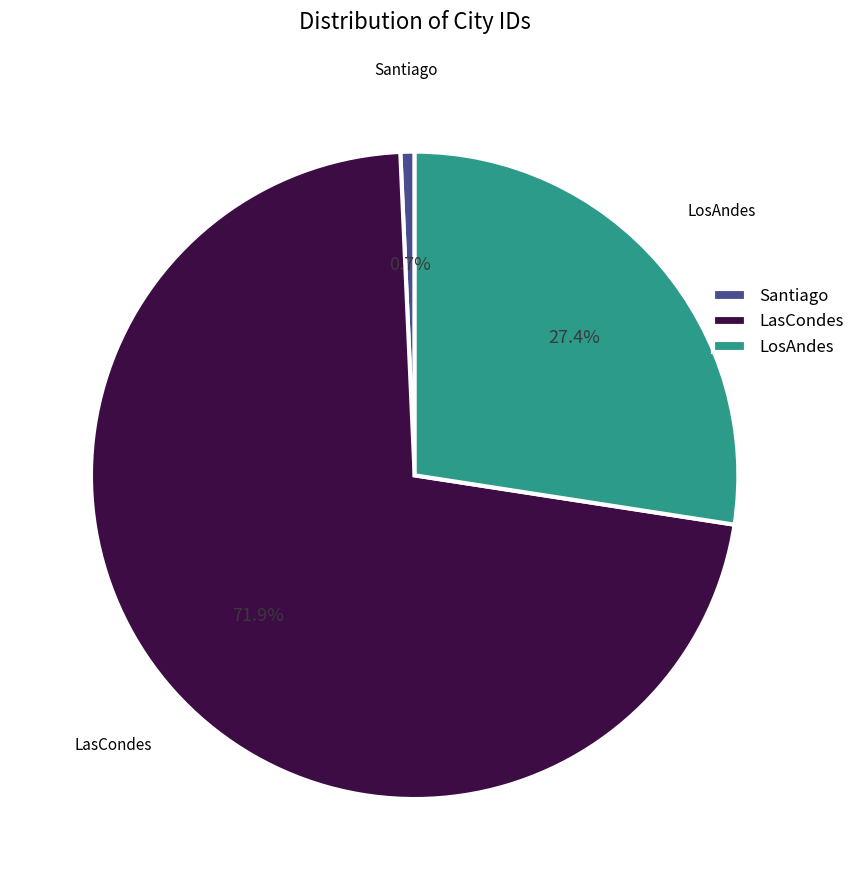

Approximately how many times larger is the value at LasCondes compared to LosAndes?

2.6